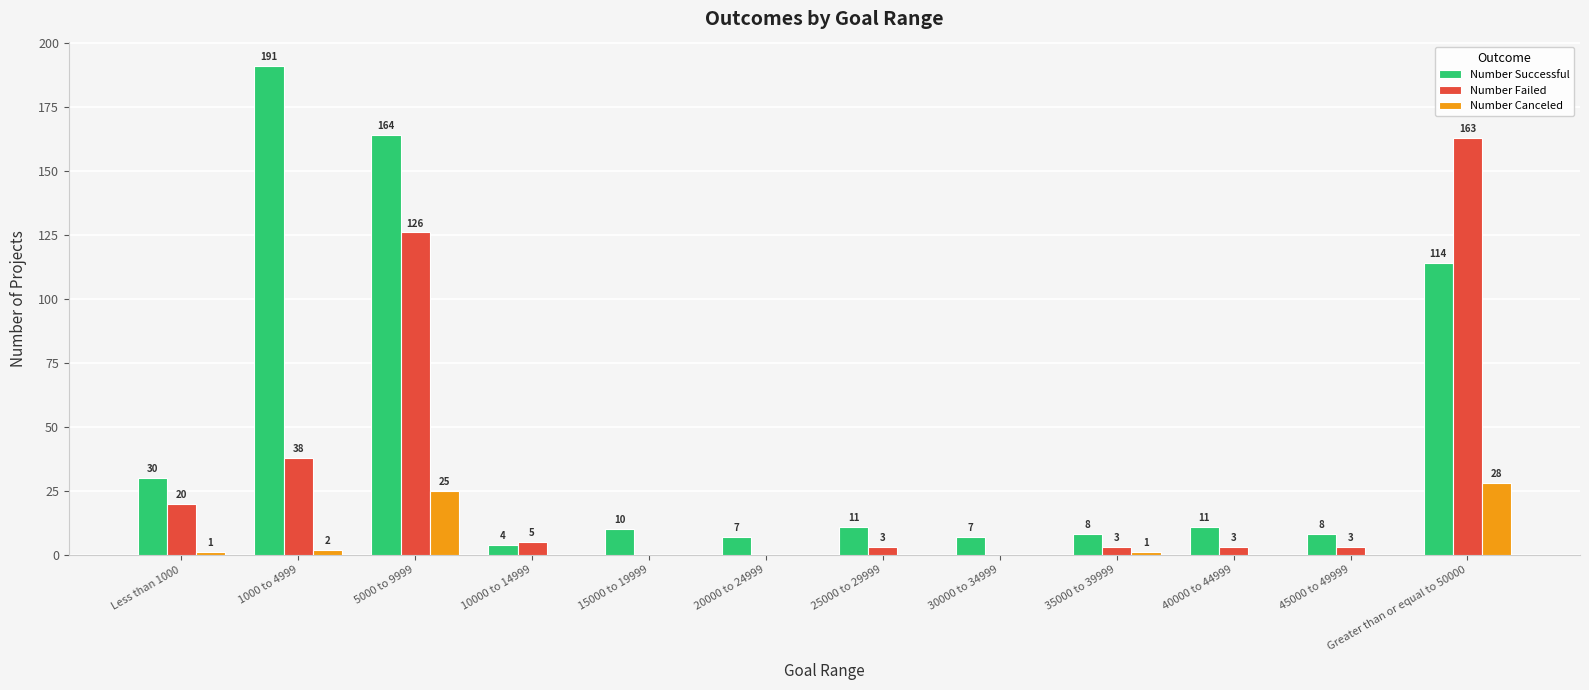

What is the sum of all Number Successful values?

565